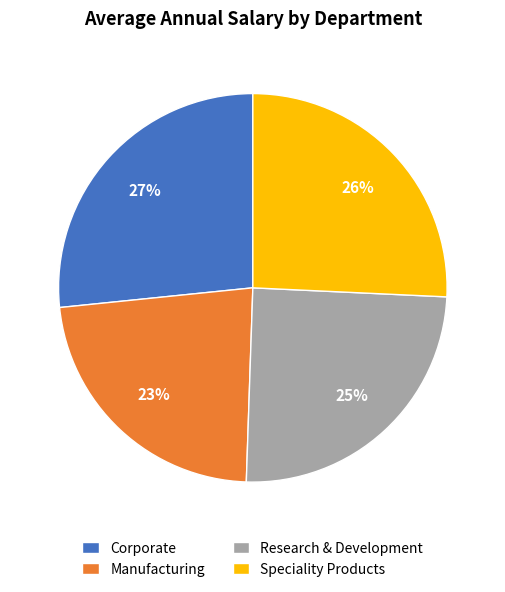

Rank the categories by value from highest to lowest.

Corporate, Speciality Products, Research & Development, Manufacturing